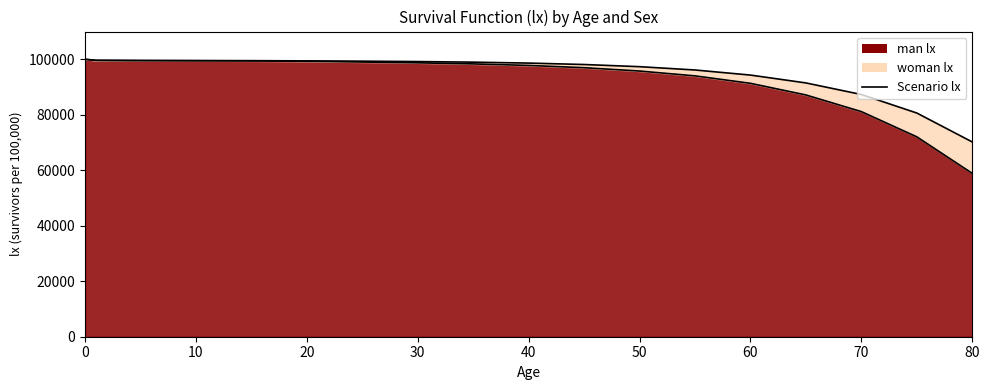

Is the value of woman_lx at 20 greater than the value of man_lx at 35?

Yes